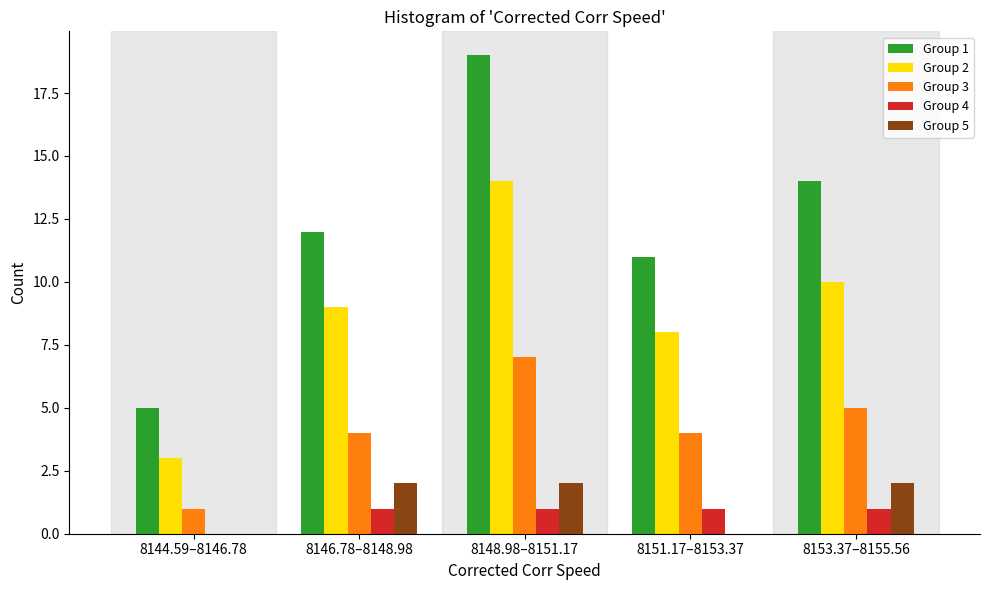

Reading left to right, what are all the values shown in this chart?

Group 1: 8144.59–8146.78=5	8146.78–8148.98=12	8148.98–8151.17=19	8151.17–8153.37=11	8153.37–8155.56=14
Group 2: 8144.59–8146.78=3	8146.78–8148.98=9	8148.98–8151.17=14	8151.17–8153.37=8	8153.37–8155.56=10
Group 3: 8144.59–8146.78=1	8146.78–8148.98=4	8148.98–8151.17=7	8151.17–8153.37=4	8153.37–8155.56=5
Group 4: 8144.59–8146.78=0	8146.78–8148.98=1	8148.98–8151.17=1	8151.17–8153.37=1	8153.37–8155.56=1
Group 5: 8144.59–8146.78=0	8146.78–8148.98=2	8148.98–8151.17=2	8151.17–8153.37=0	8153.37–8155.56=2